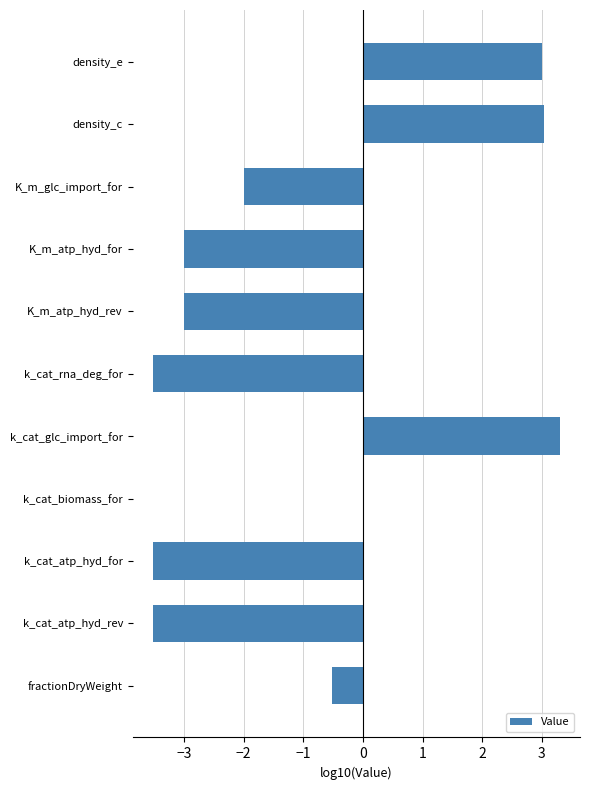

What is the sum of all values?

-9.7